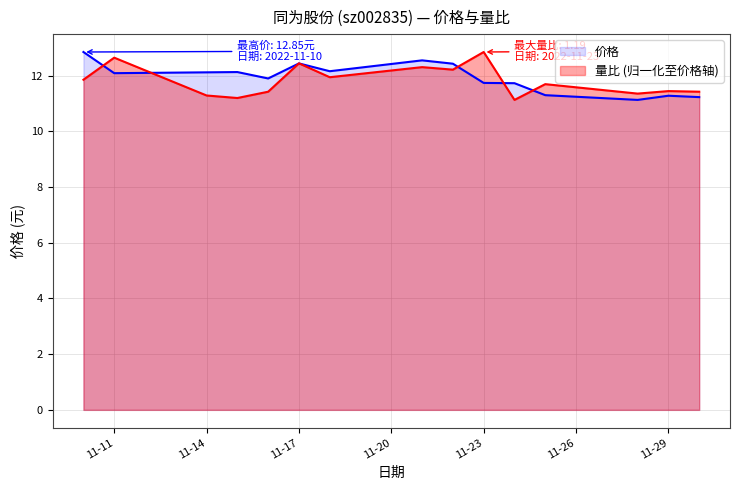

What are all the series names shown in the legend?

价格, 量比 (归一化至价格轴)